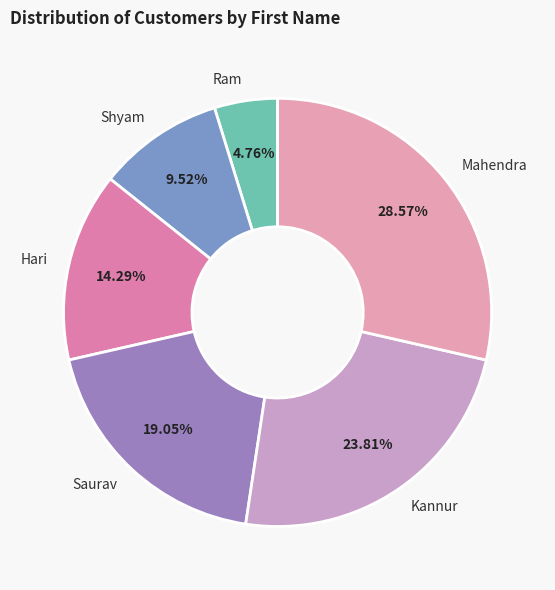

How many slices are in this pie chart?

6